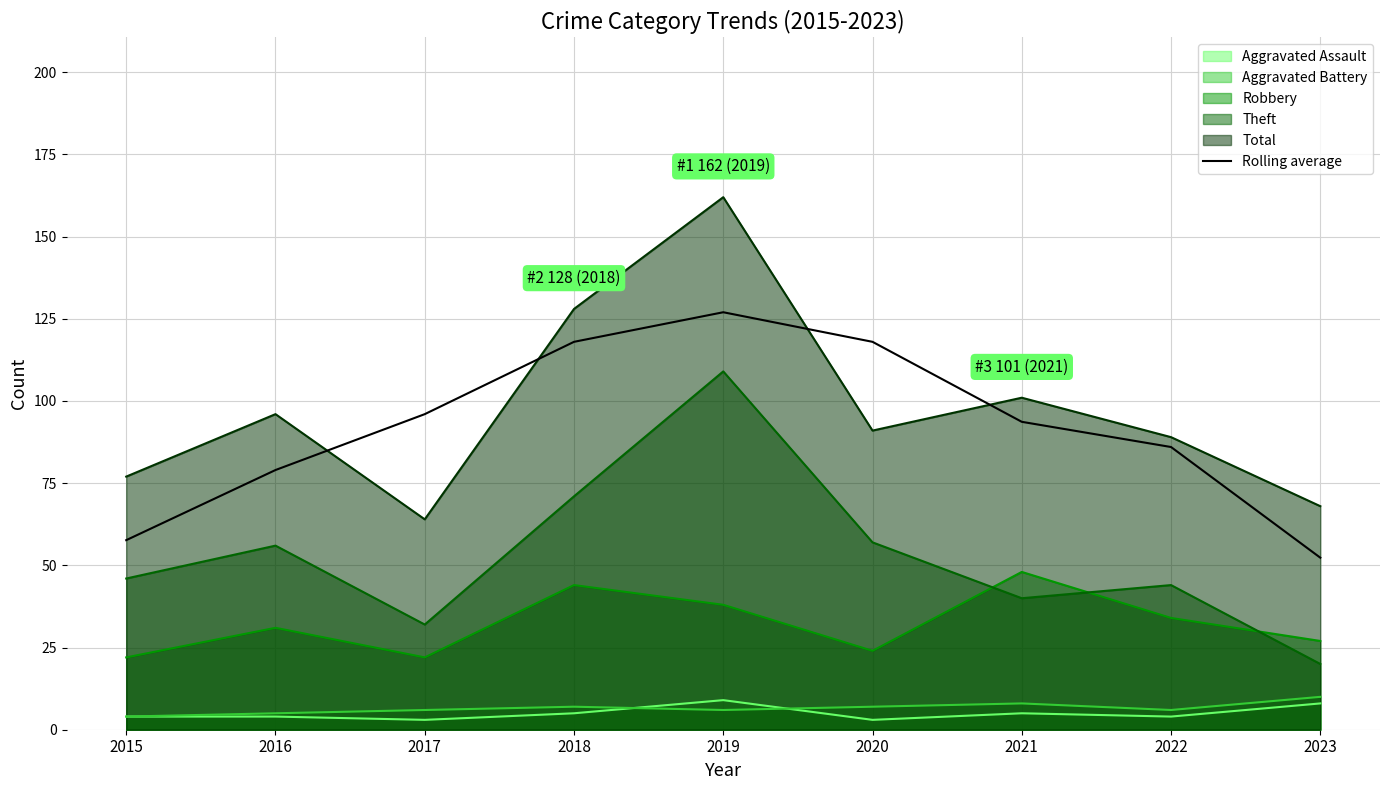

Does the chart have visible grid lines?

Yes